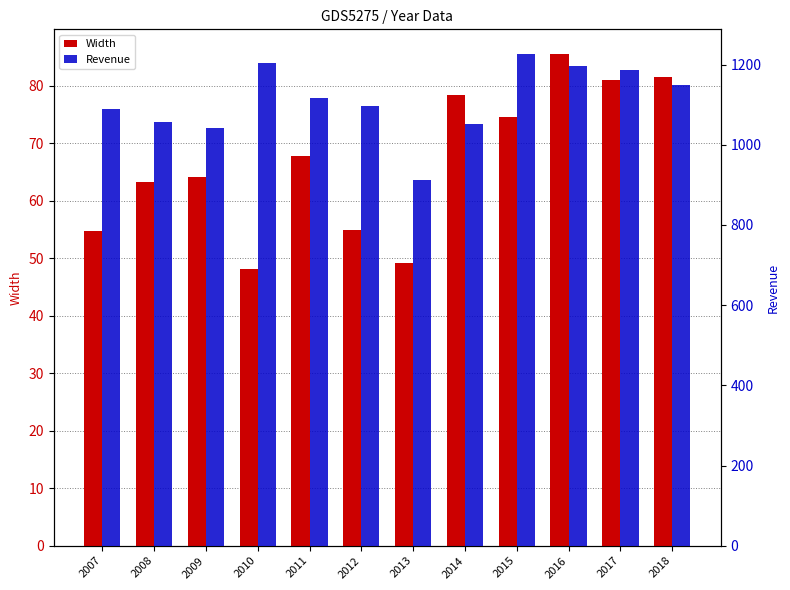

Which series has the widest spread of values?

Revenue